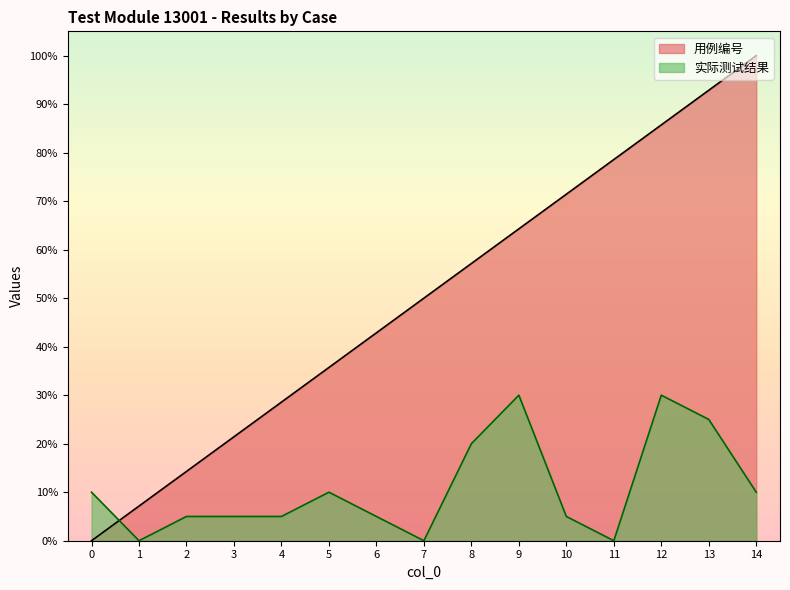

Rank the series by their average value, from lowest to highest.

实际测试结果, 用例编号